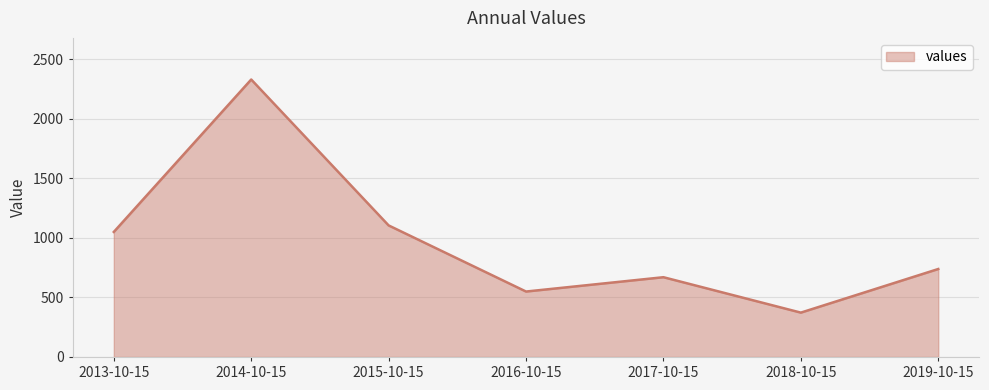

Is it true that the value at 2013-10-15 is 1515.1?

False